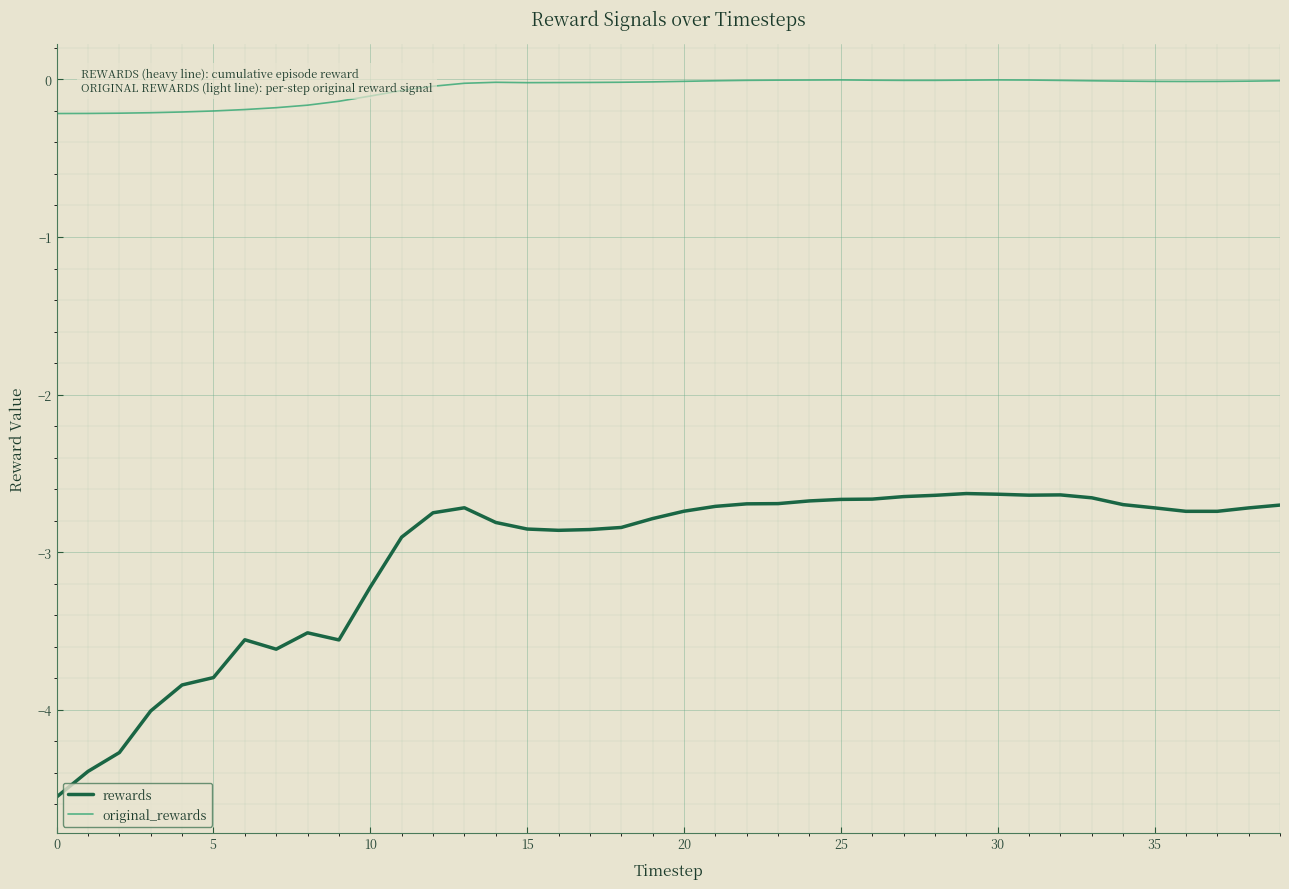

List the series in order of their peak value, lowest first.

rewards, original_rewards